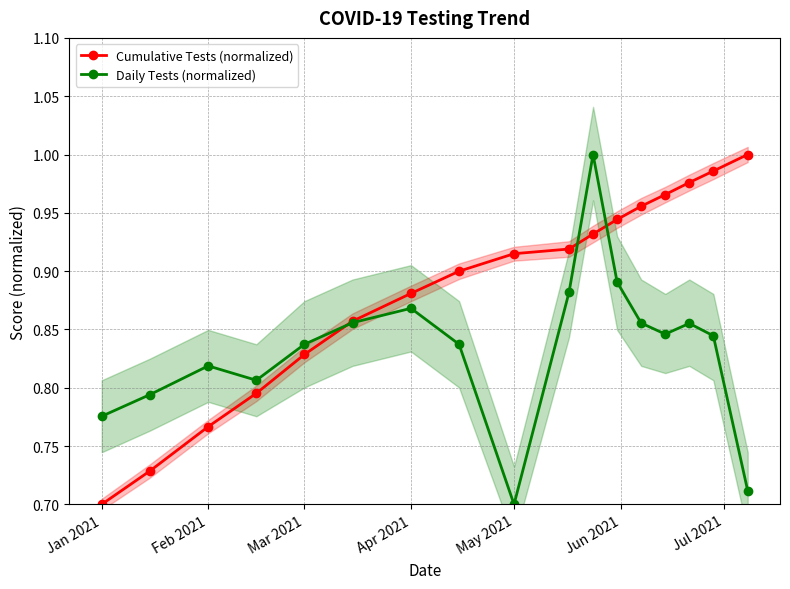

The value of Cumulative Tests (normalized) at May 2021 is 0.5. True or false?

False